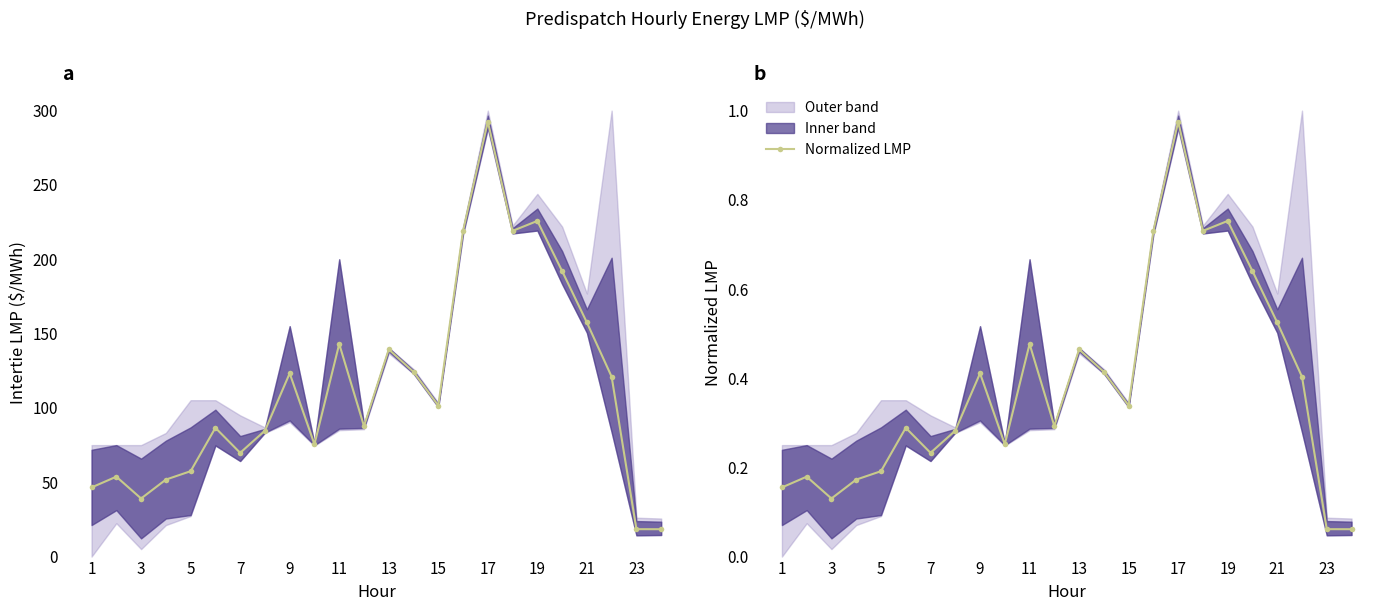

What is the sum of all Mean Intertie LMP values?

2748.6